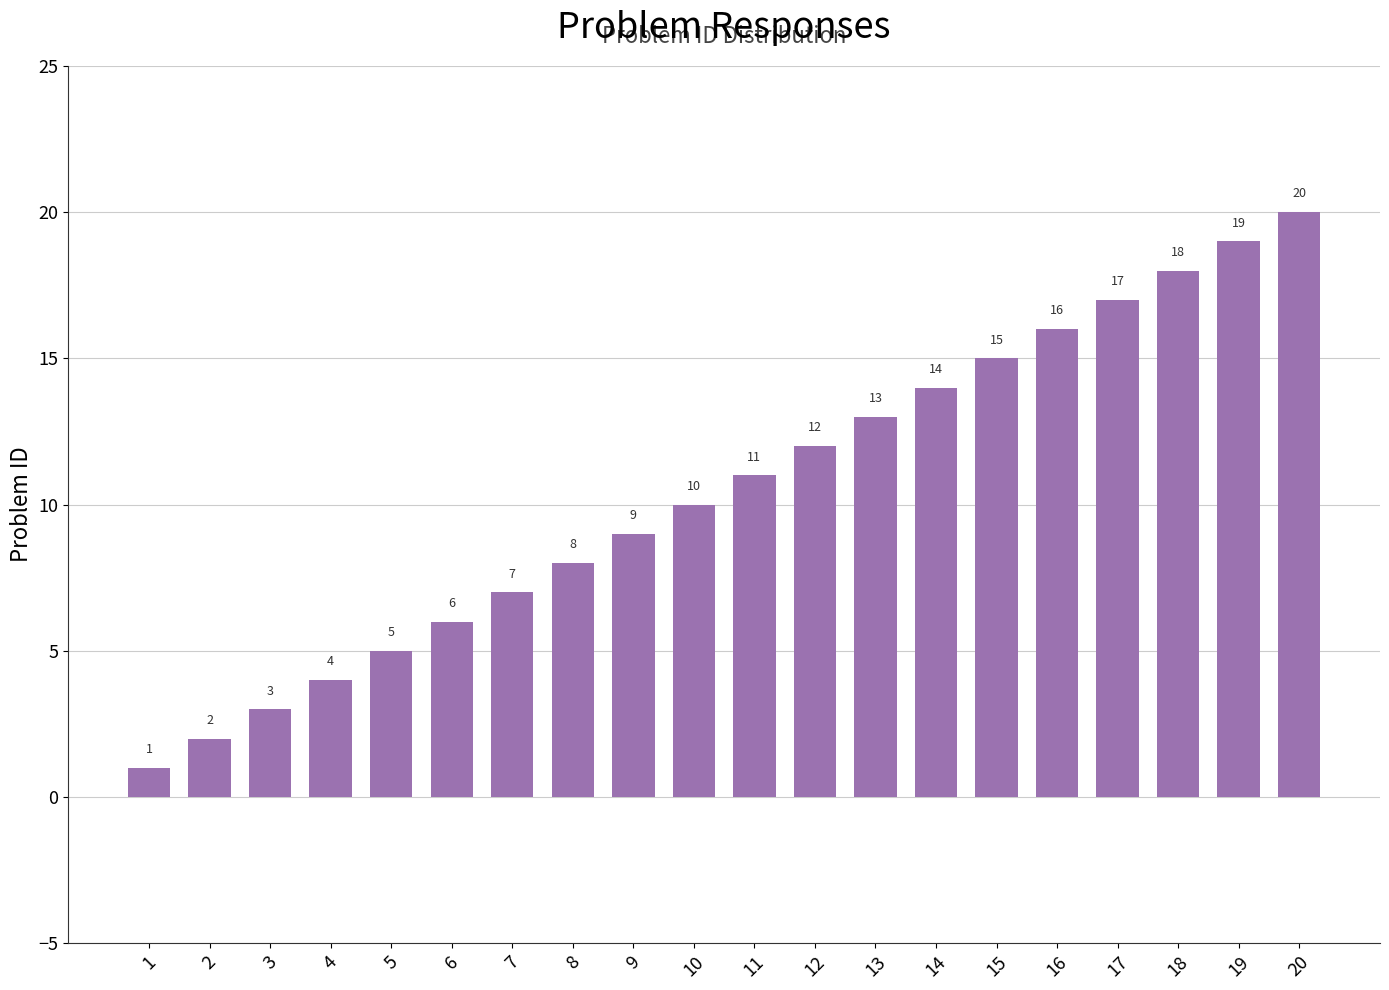

Does the chart contain any negative values?

No